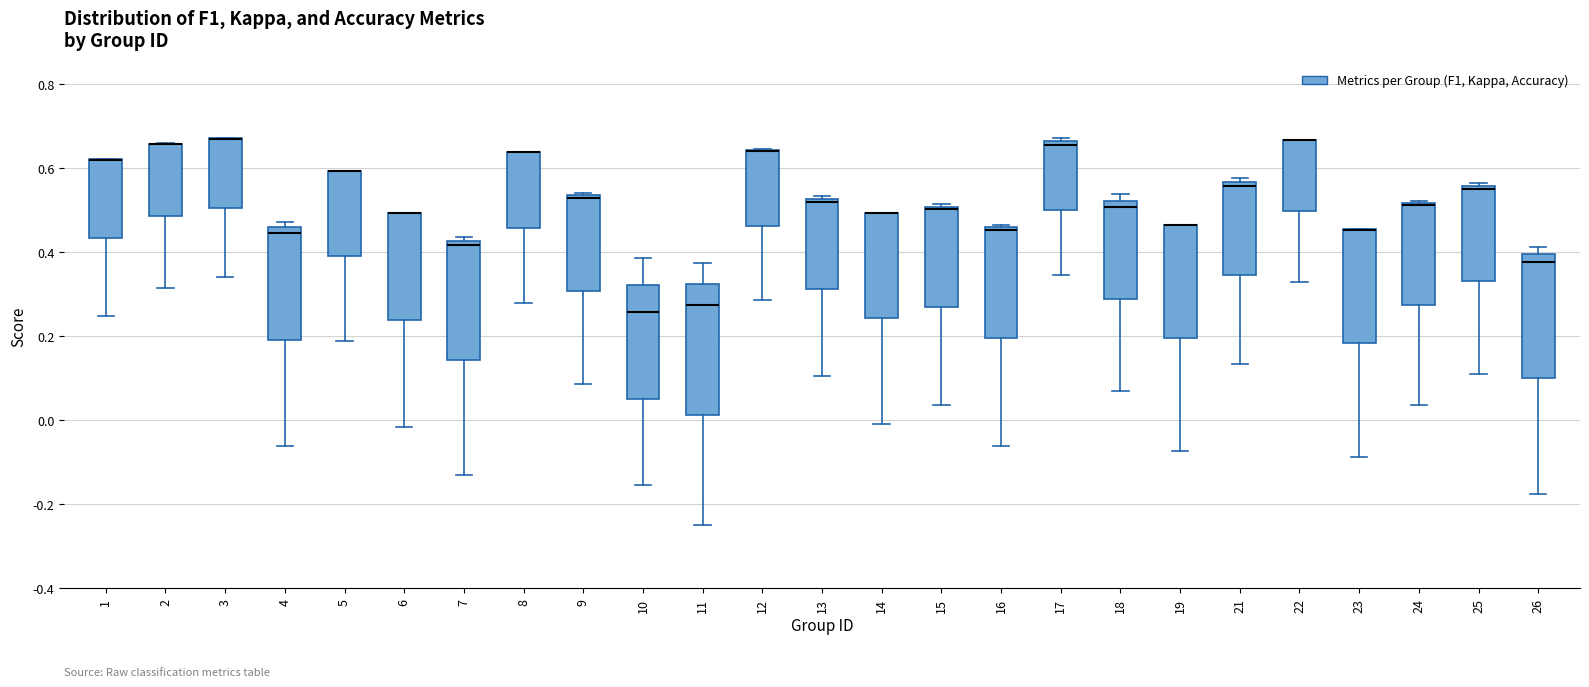

Reading left to right, transcribe this box plot: for each box, give where its median line is, the range the box spans, and where its two whiskers end, as read against the y-axis. The values are not printed on the chart, so give them approximately, as read against the axis.

1: median 0.62 (drawn on the box's upper edge), box 0.44 to 0.62, whiskers 0.24 to 0.62
2: median 0.66 (drawn on the box's upper edge), box 0.48 to 0.66, whiskers 0.32 to 0.66
3: median 0.66 (drawn on the box's upper edge), box 0.50 to 0.68, whiskers 0.34 to 0.68
4: median 0.44, box 0.20 to 0.46, whiskers -0.06 to 0.48
5: median 0.60 (drawn on the box's upper edge), box 0.40 to 0.60, whiskers 0.18 to 0.60
6: median 0.50 (drawn on the box's upper edge), box 0.24 to 0.50, whiskers -0.02 to 0.50
7: median 0.42 (just below the box's upper edge), box 0.14 to 0.42, whiskers -0.14 to 0.44
8: median 0.64 (drawn on the box's upper edge), box 0.46 to 0.64, whiskers 0.28 to 0.64
9: median 0.52, box 0.30 to 0.54, whiskers 0.08 to 0.54
10: median 0.26, box 0.06 to 0.32, whiskers -0.16 to 0.38
11: median 0.28, box 0.02 to 0.32, whiskers -0.24 to 0.38
12: median 0.64 (drawn on the box's upper edge), box 0.46 to 0.64, whiskers 0.28 to 0.64
13: median 0.52 (just below the box's upper edge), box 0.32 to 0.52, whiskers 0.10 to 0.54
14: median 0.50 (drawn on the box's upper edge), box 0.24 to 0.50, whiskers 0.00 to 0.50
15: median 0.50, box 0.26 to 0.50, whiskers 0.04 to 0.52
16: median 0.46 (just below the box's upper edge), box 0.20 to 0.46, whiskers -0.06 to 0.46 (just above the box's upper edge)
17: median 0.66 (just below the box's upper edge), box 0.50 to 0.66, whiskers 0.34 to 0.68
18: median 0.50, box 0.28 to 0.52, whiskers 0.06 to 0.54
19: median 0.46 (drawn on the box's upper edge), box 0.20 to 0.46, whiskers -0.08 to 0.46
21: median 0.56 (just below the box's upper edge), box 0.34 to 0.56, whiskers 0.14 to 0.58
22: median 0.66 (drawn on the box's upper edge), box 0.50 to 0.66, whiskers 0.32 to 0.66
23: median 0.46 (drawn on the box's upper edge), box 0.18 to 0.46, whiskers -0.08 to 0.46
24: median 0.52, box 0.28 to 0.52, whiskers 0.04 to 0.52
25: median 0.56 (just below the box's upper edge), box 0.34 to 0.56, whiskers 0.12 to 0.56 (just above the box's upper edge)
26: median 0.38, box 0.10 to 0.40, whiskers -0.18 to 0.42